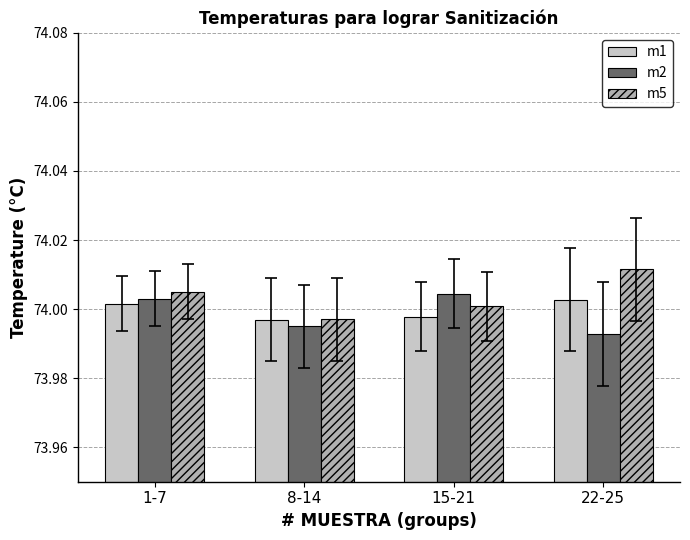

What are all the series names shown in the legend?

m1, m2, m5